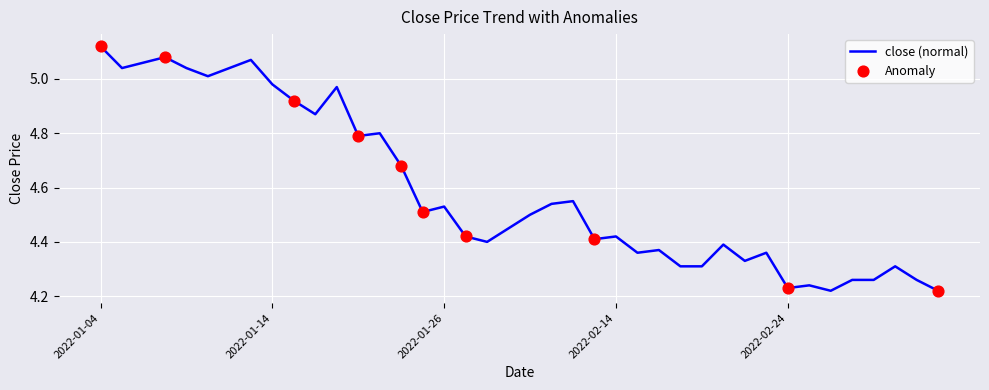

What is the difference between the maximum and minimum values?

0.9